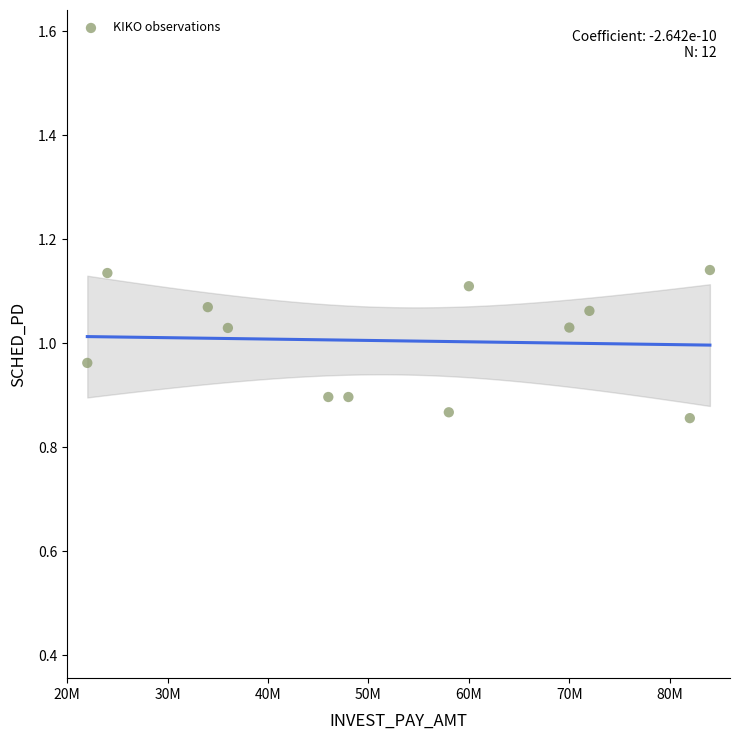

What is the average X value?

53000000.0